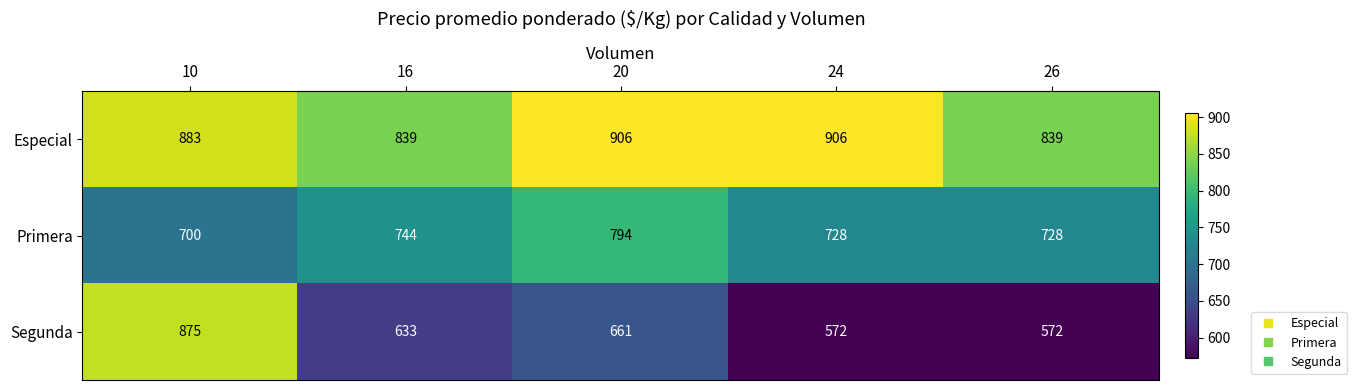

What is the maximum value for Especial?

906